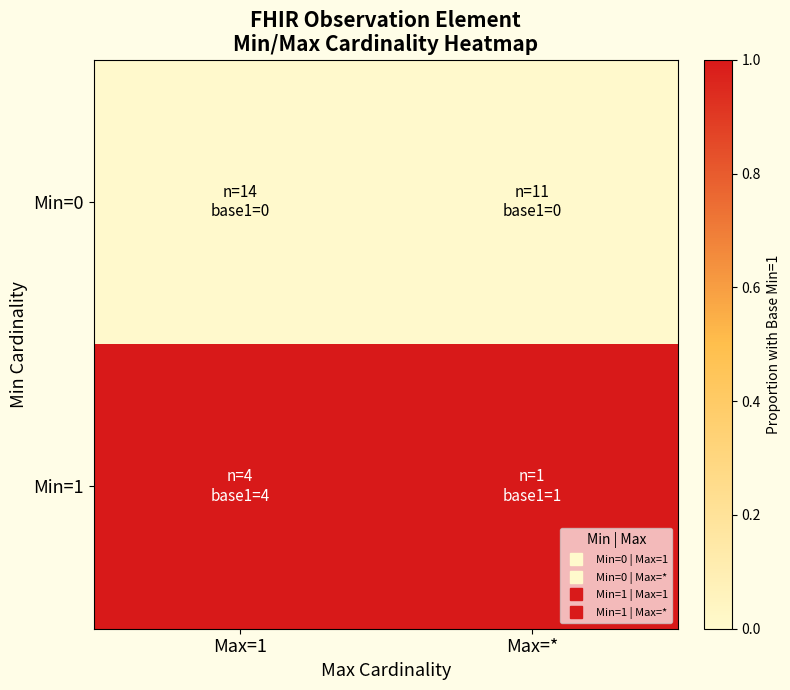

How many distinct data groups are displayed?

2